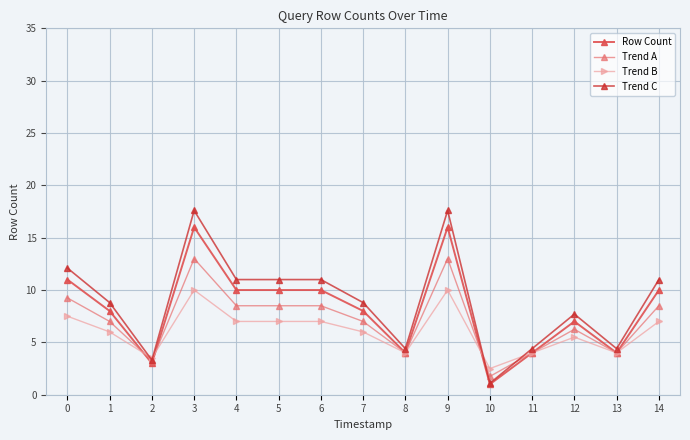

How many data points does each series have?

15